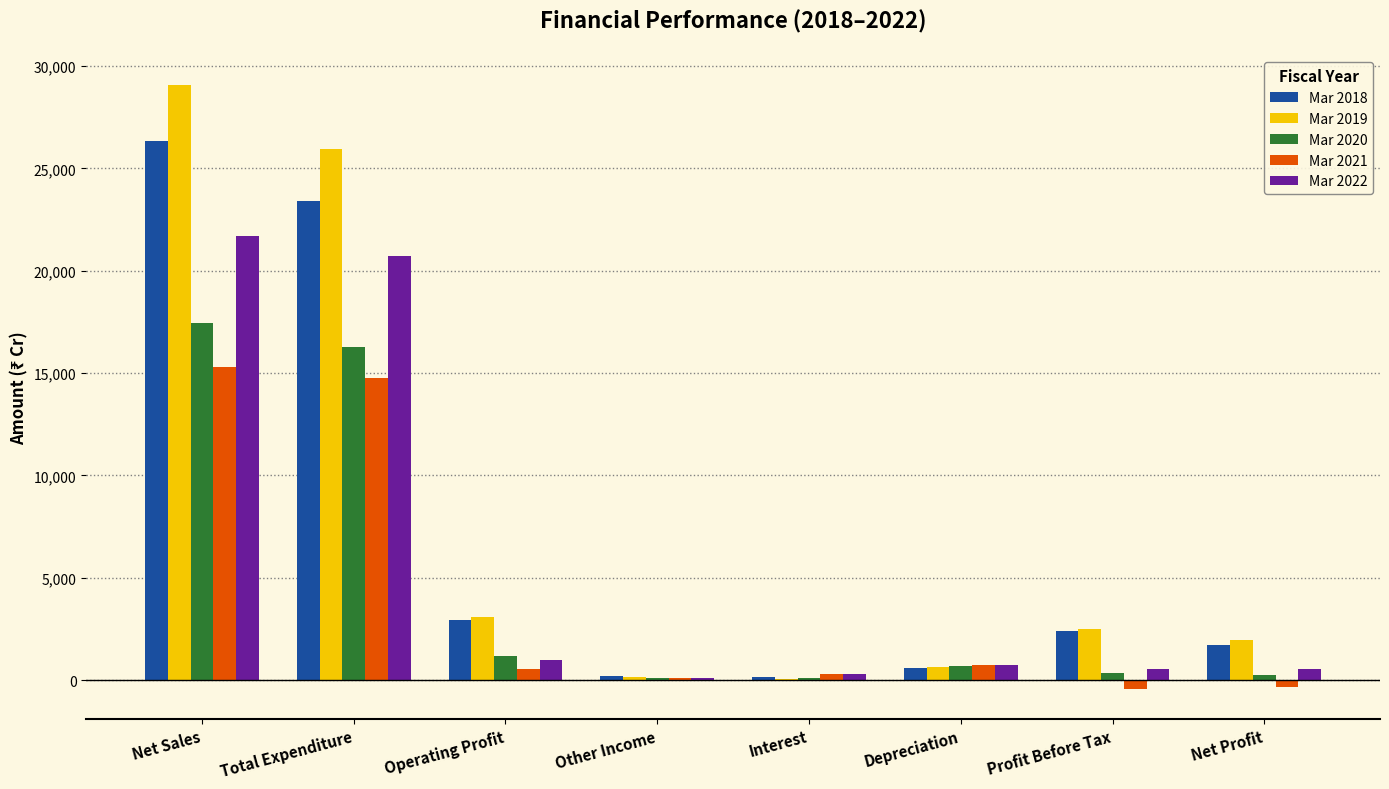

The Mar 2019 series shows 4178.3 at Profit Before Tax. True or false?

False